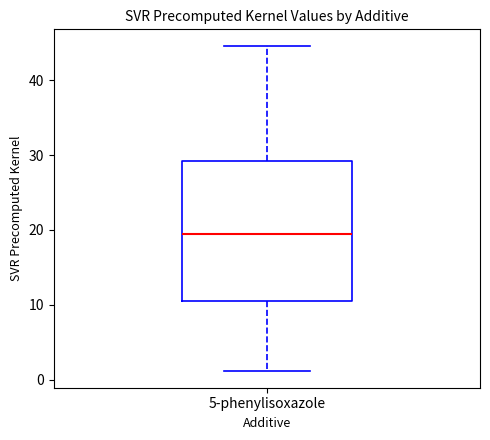

Where is the lower edge of the box for 5-phenylisoxazole on the y-axis? The values are not printed on the chart, so give them approximately, as read against the axis.

11